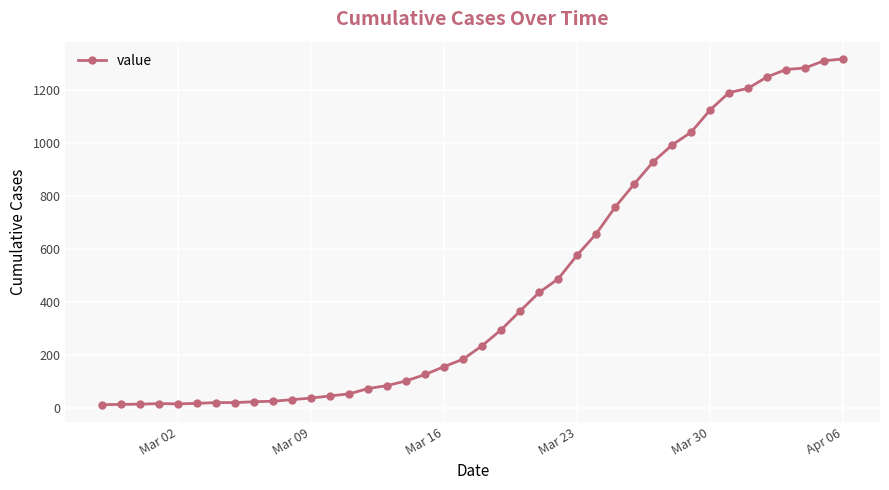

What is the difference between the second highest and minimum values?

1299